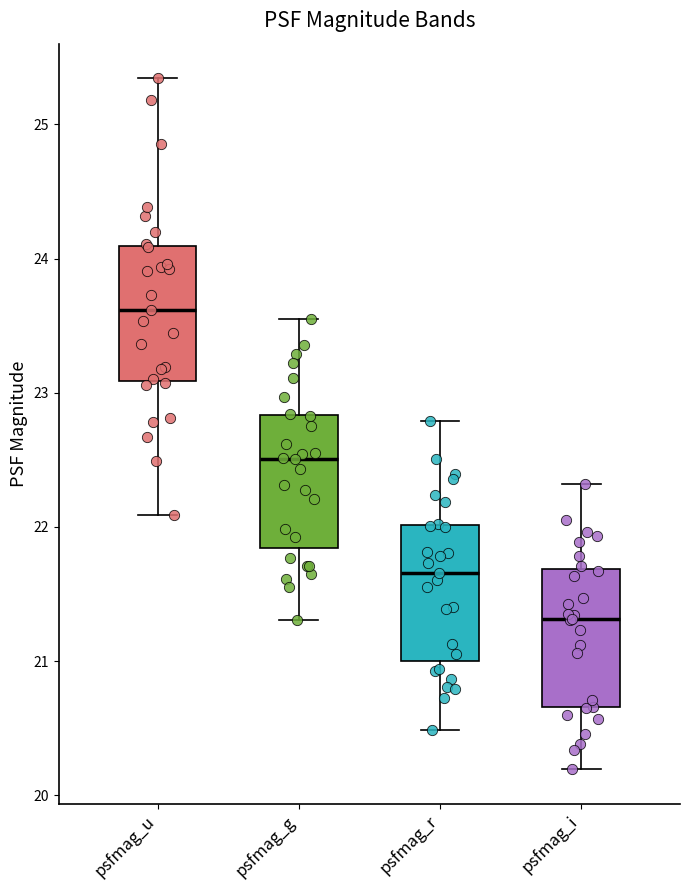

Where is the upper edge of the box for psfmag_r on the y-axis? The values are not printed on the chart, so give them approximately, as read against the axis.

22.0